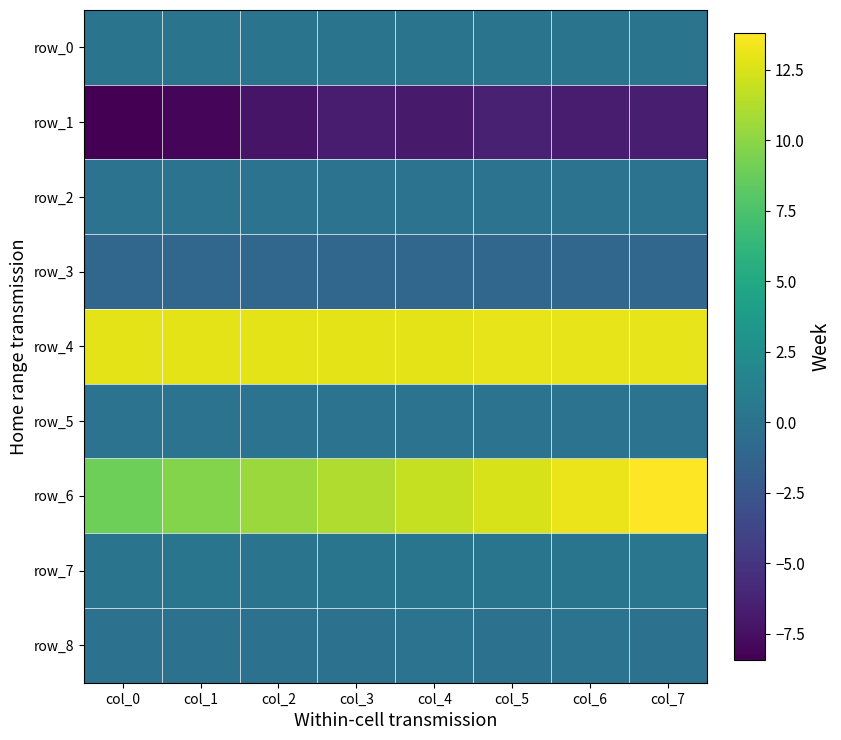

The row_4 series shows 12.9 at col_3. True or false?

True